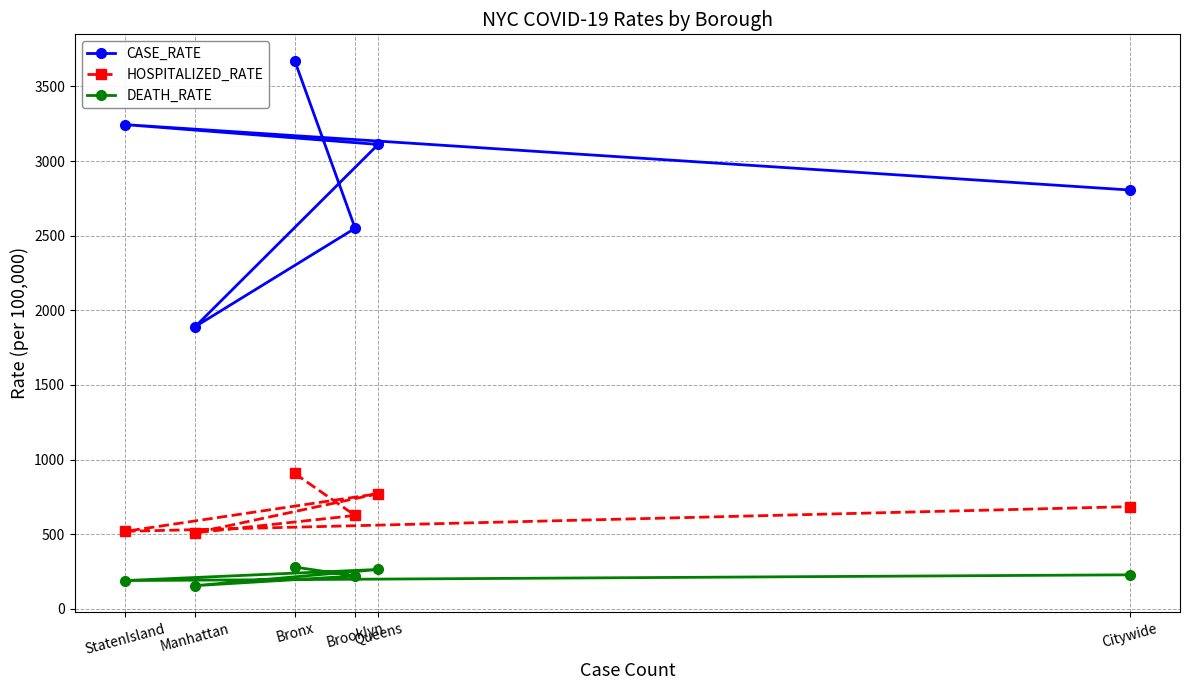

How many values in the HOSPITALIZED_RATE series exceed 684?

3